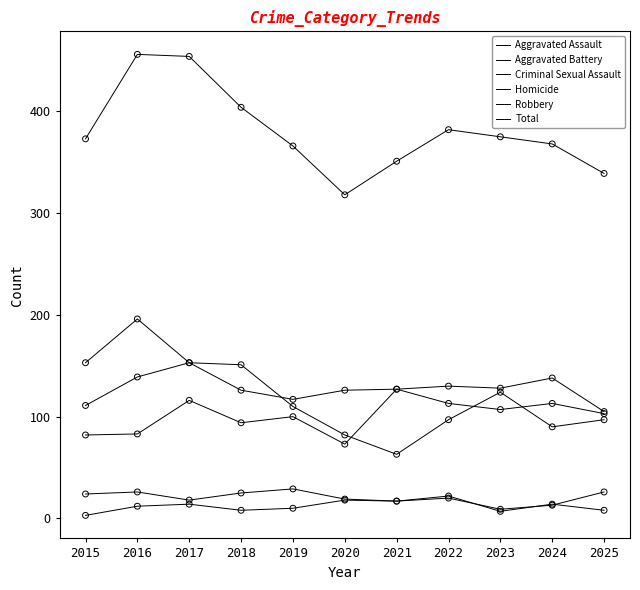

How many lines are shown in the chart?

6